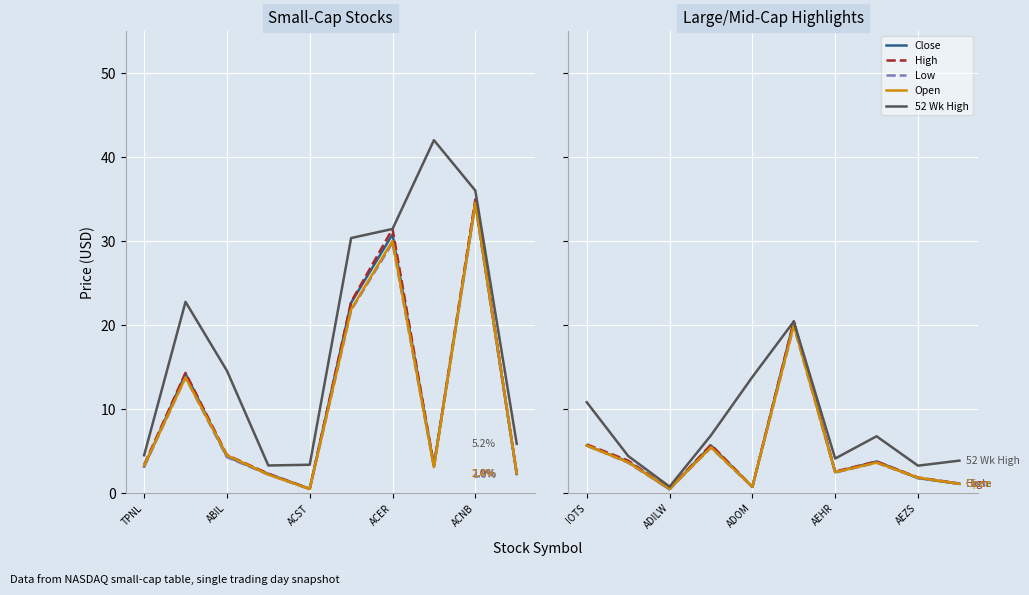

True or false: 52 Wk High has more than 0 points higher than both neighbors.

True